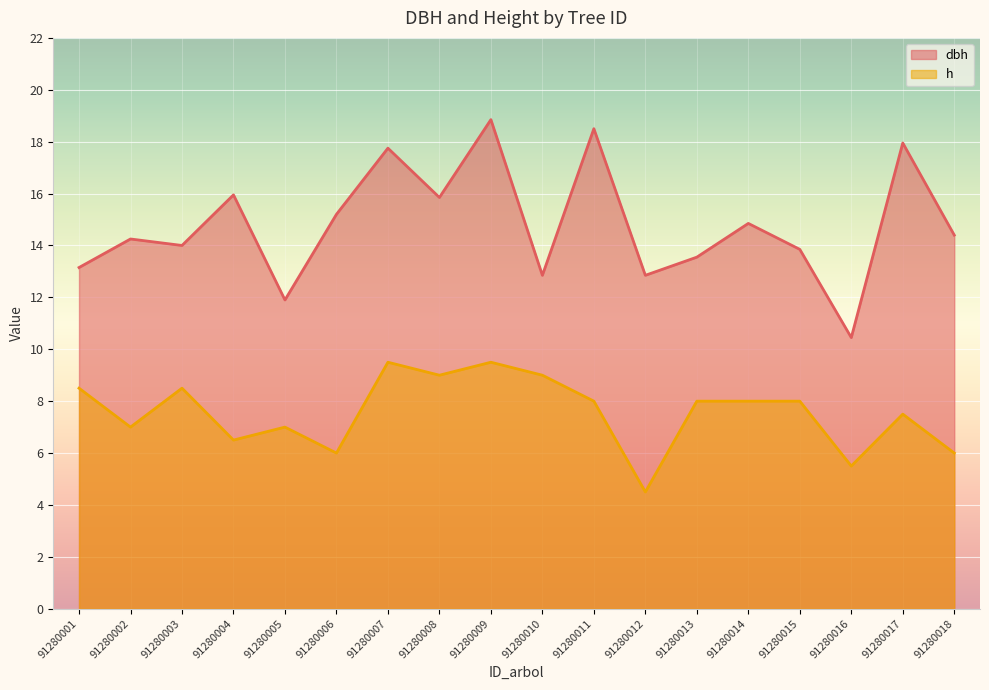

Rank the categories by h value from lowest to highest.

91280012, 91280016, 91280006, 91280018, 91280004, 91280002, 91280005, 91280017, 91280011, 91280013, 91280014, 91280015, 91280001, 91280003, 91280008, 91280010, 91280007, 91280009